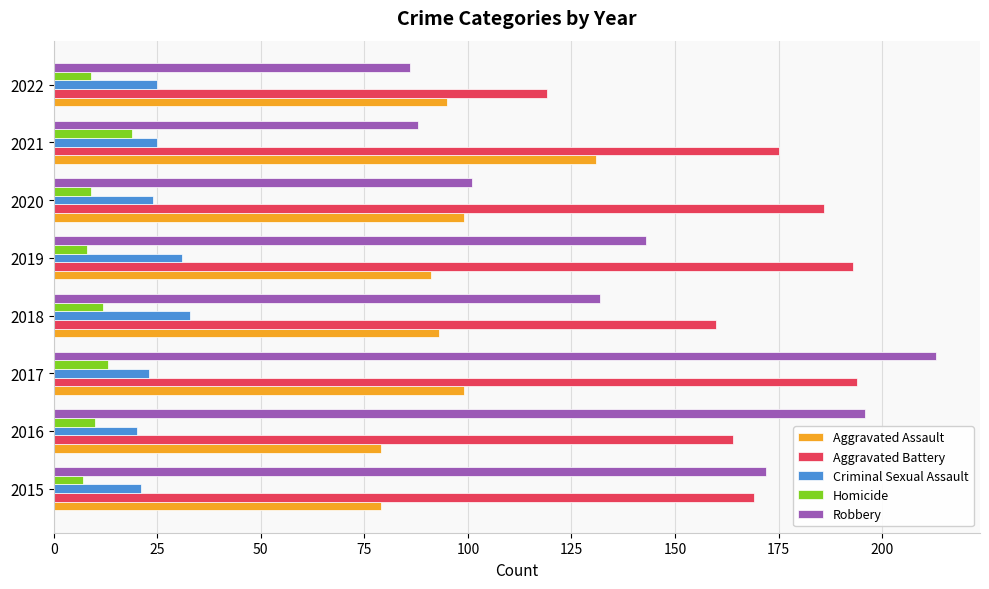

What is the maximum value for Homicide?

19